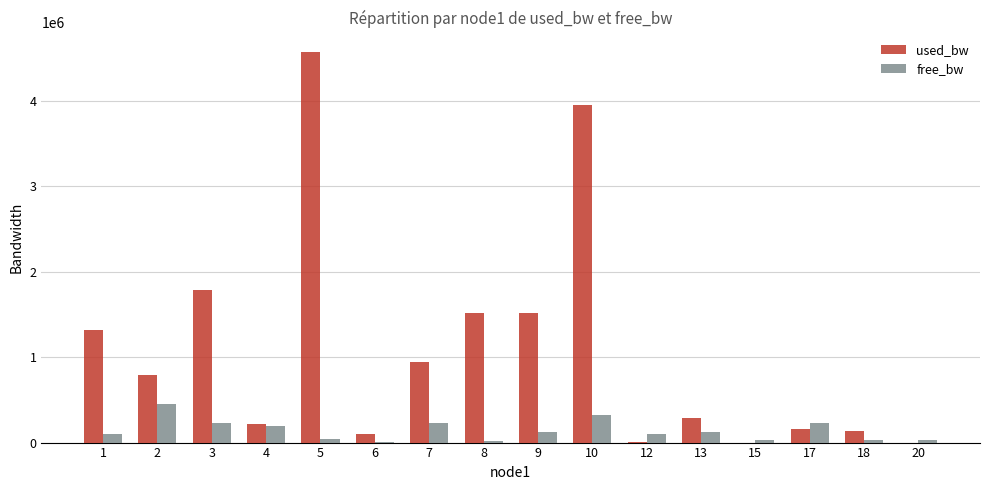

The value of used_bw at 15 is 191.1. True or false?

True